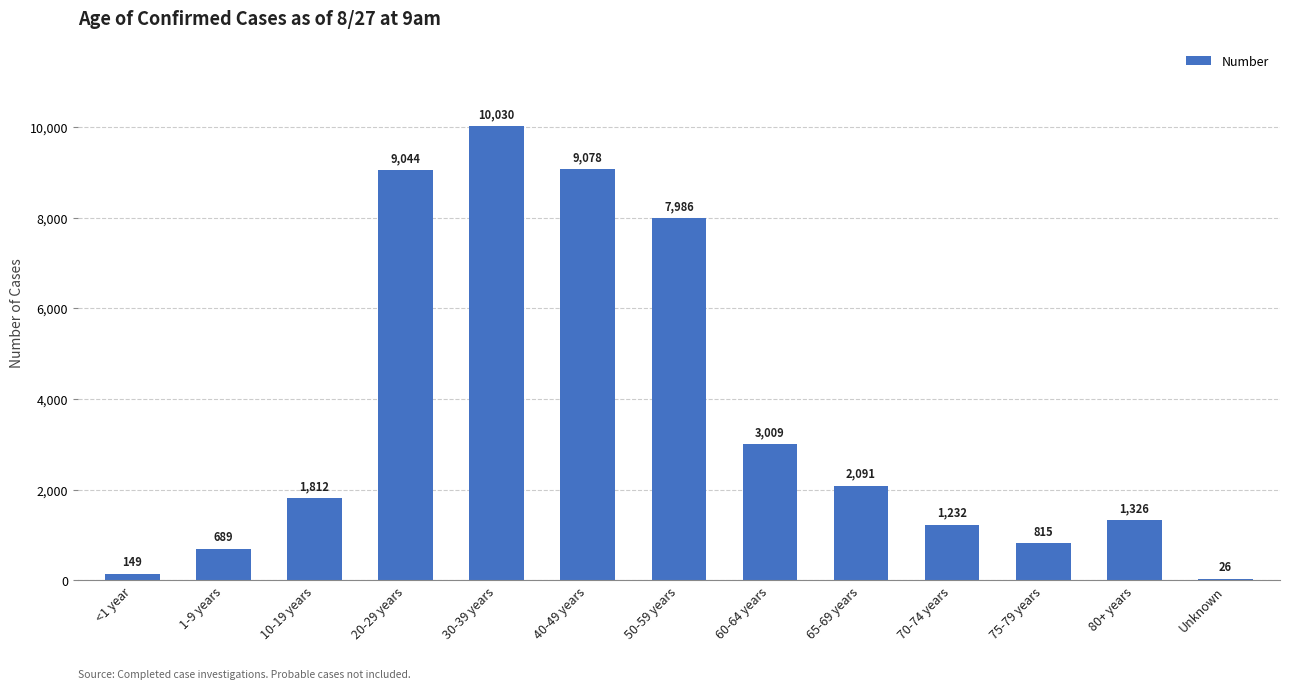

What is the greatest value displayed?

10030